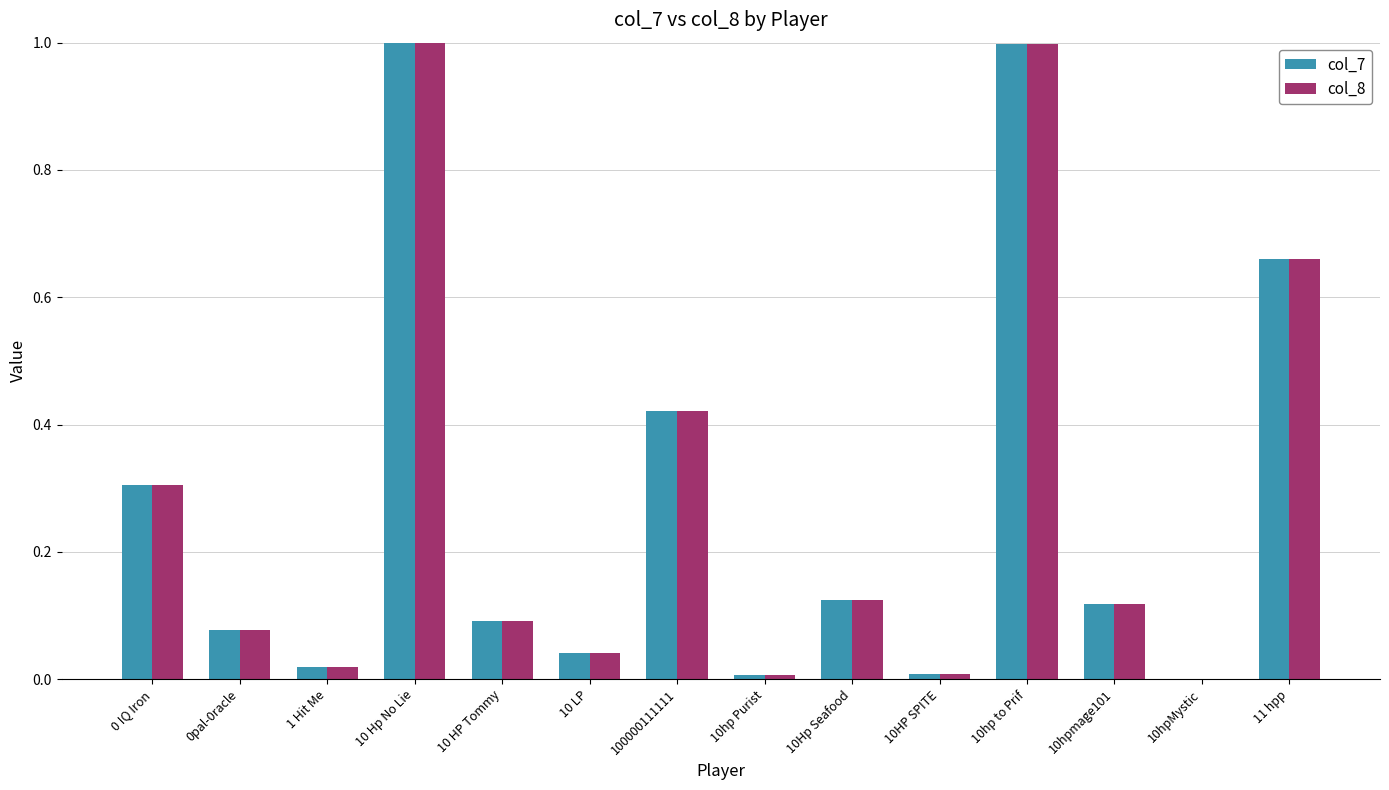

Does the chart contain stacked bars?

No